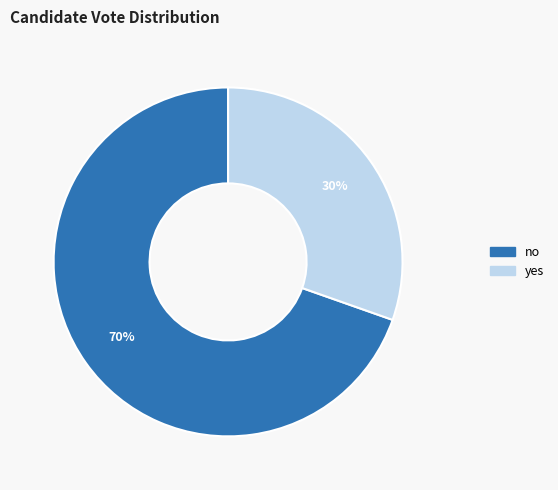

Approximately how many times larger is the value at no compared to yes?

2.3